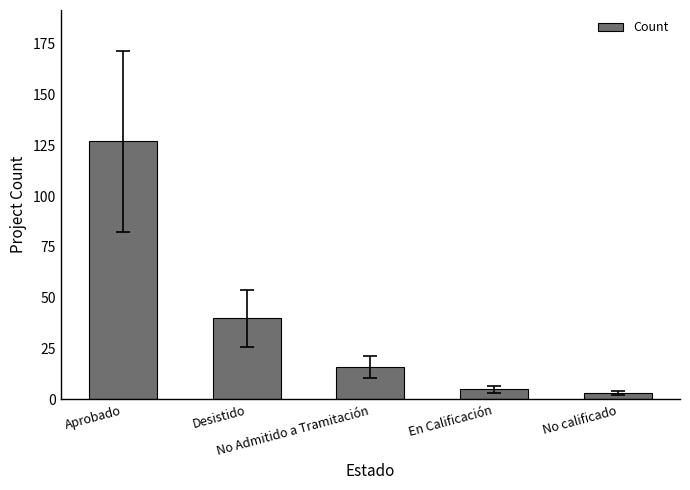

Does the chart contain stacked bars?

No